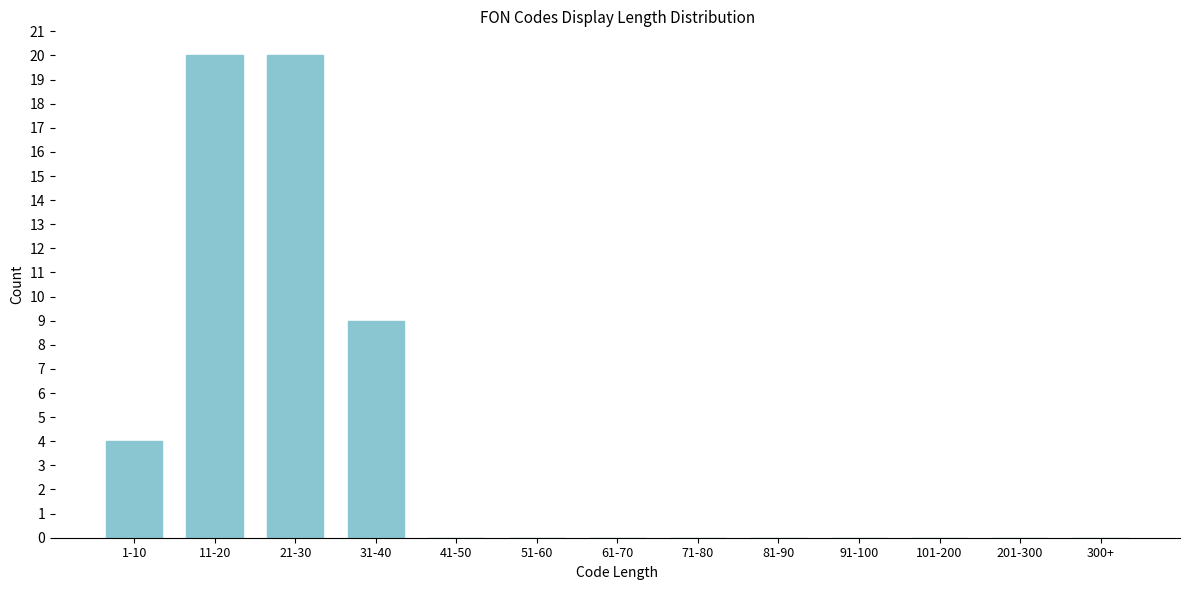

Reading right to left, extract all data points from this chart.

300+=0	201-300=0	101-200=0	91-100=0	81-90=0	71-80=0	61-70=0	51-60=0	41-50=0	31-40=9	21-30=20	11-20=20	1-10=4